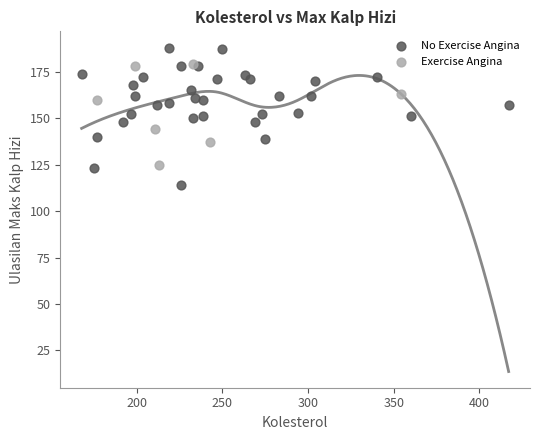

Which series reaches the maximum Y coordinate?

No Exercise Angina